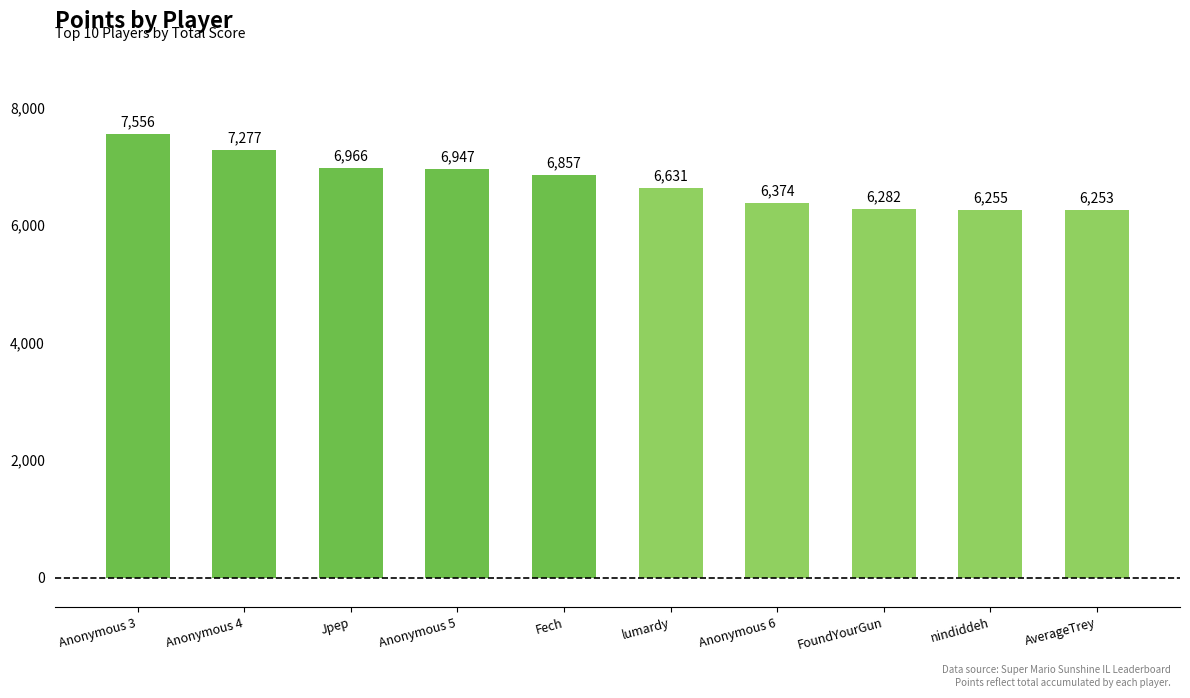

The chart shows a value of 5231 at Anonymous 3. True or false?

False